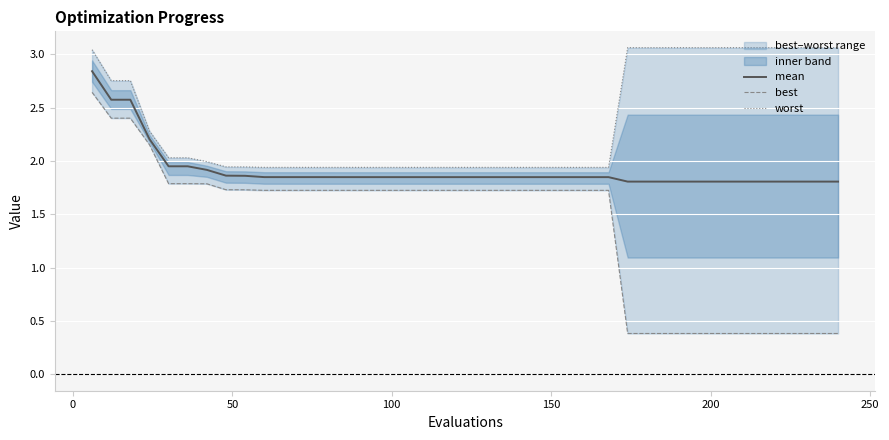

List the series in order of their peak value, lowest first.

best, mean, worst